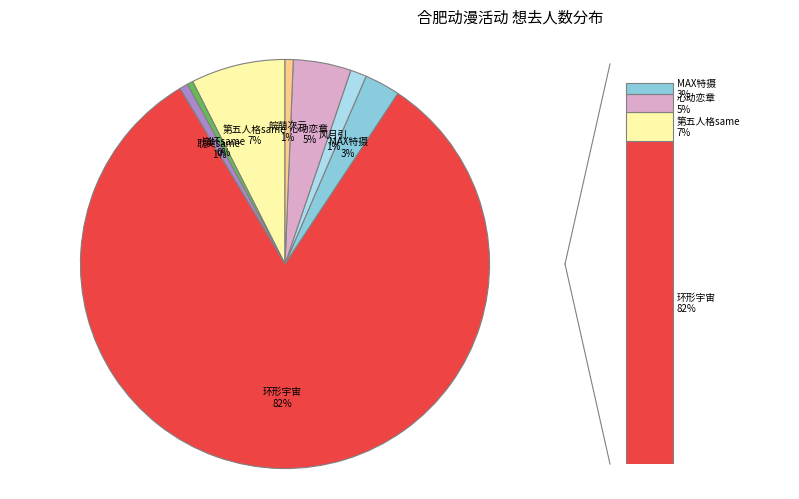

True or false: 合肥·风月引代号鸢同人only accounts for 11% of the total.

False